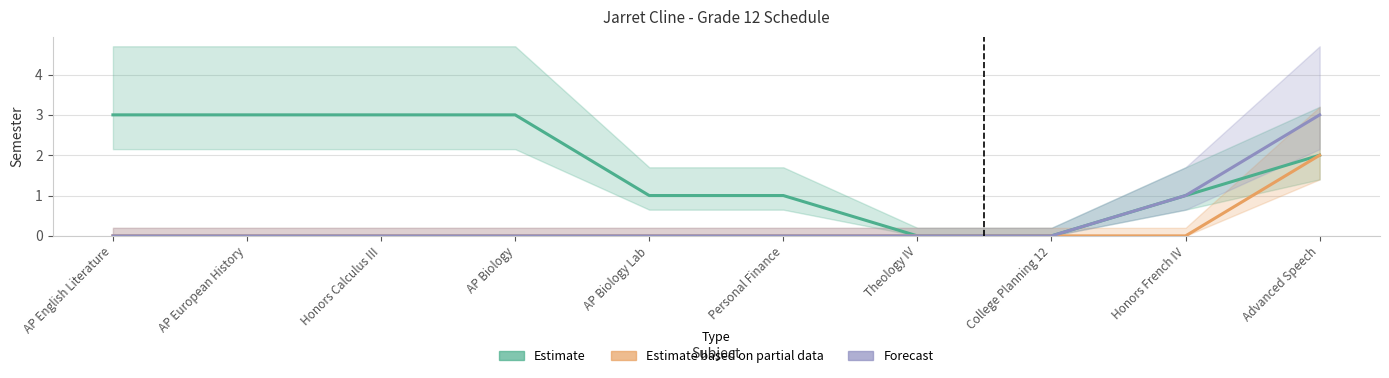

Which series has the largest range (max minus min)?

Estimate